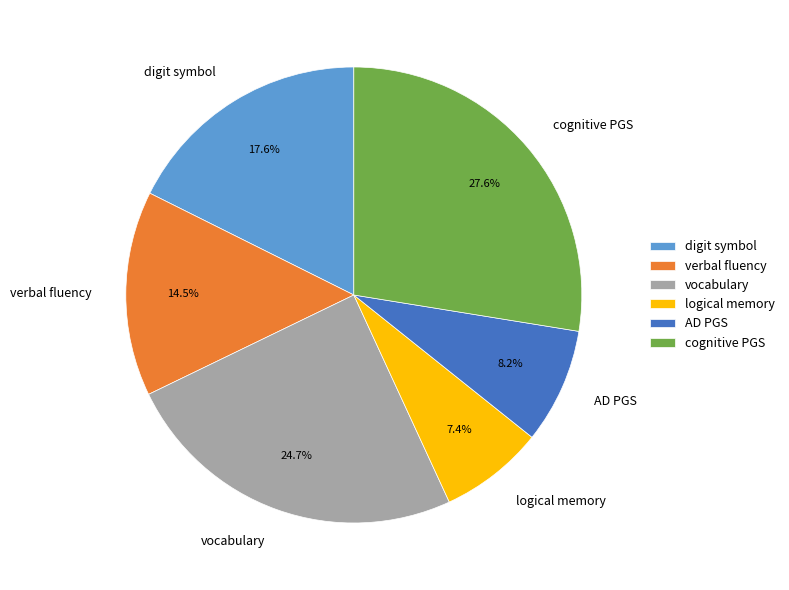

How many slices are in this pie chart?

6